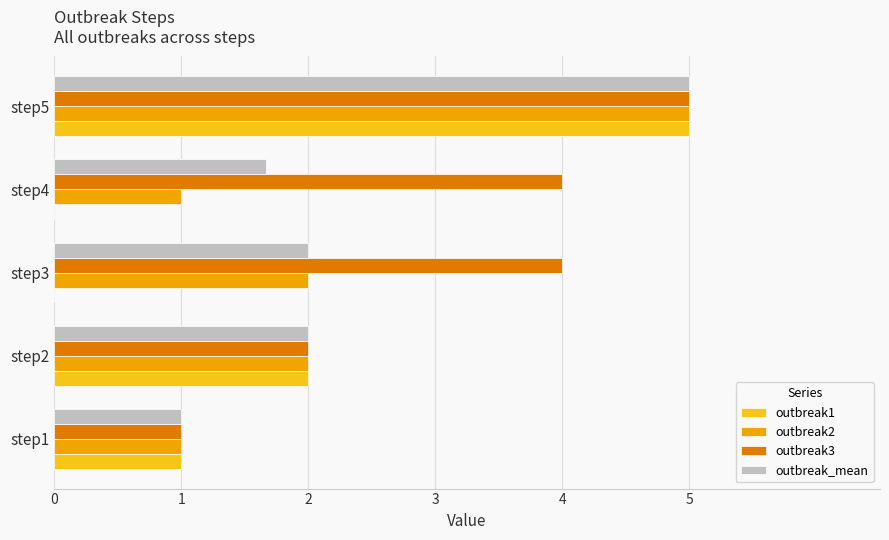

Which series has the largest total across all categories?

outbreak3